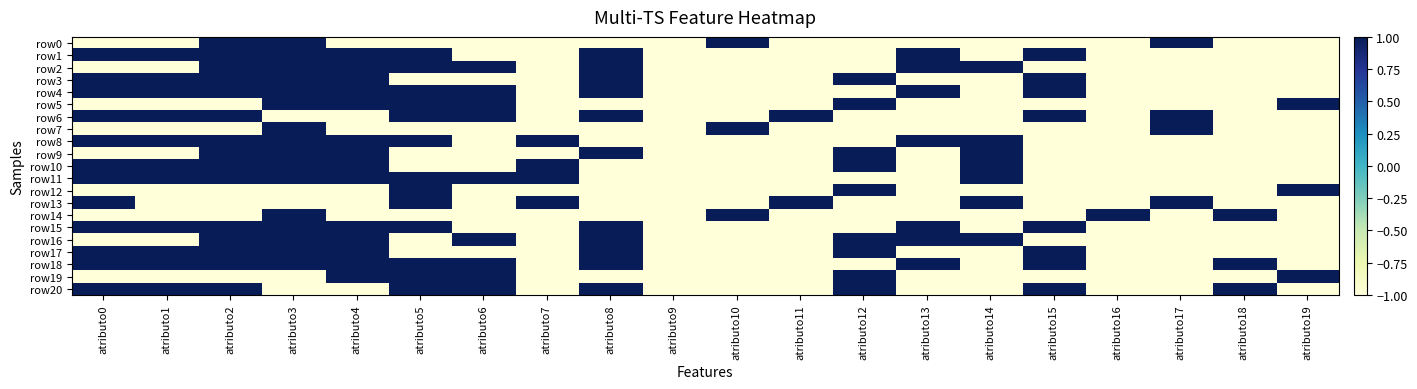

Reading left to right, list all the values displayed in this chart.

row0: atributo0=-1	atributo1=-1	atributo2=1	atributo3=1	atributo4=-1	atributo5=-1	atributo6=-1	atributo7=-1	atributo8=-1	atributo9=-1	atributo10=1	atributo11=-1	atributo12=-1	atributo13=-1	atributo14=-1	atributo15=-1	atributo16=-1	atributo17=1	atributo18=-1	atributo19=-1
row1: atributo0=1	atributo1=1	atributo2=1	atributo3=1	atributo4=1	atributo5=1	atributo6=-1	atributo7=-1	atributo8=1	atributo9=-1	atributo10=-1	atributo11=-1	atributo12=-1	atributo13=1	atributo14=-1	atributo15=1	atributo16=-1	atributo17=-1	atributo18=-1	atributo19=-1
row2: atributo0=-1	atributo1=-1	atributo2=1	atributo3=1	atributo4=1	atributo5=1	atributo6=1	atributo7=-1	atributo8=1	atributo9=-1	atributo10=-1	atributo11=-1	atributo12=-1	atributo13=1	atributo14=1	atributo15=-1	atributo16=-1	atributo17=-1	atributo18=-1	atributo19=-1
row3: atributo0=1	atributo1=1	atributo2=1	atributo3=1	atributo4=1	atributo5=-1	atributo6=-1	atributo7=-1	atributo8=1	atributo9=-1	atributo10=-1	atributo11=-1	atributo12=1	atributo13=-1	atributo14=-1	atributo15=1	atributo16=-1	atributo17=-1	atributo18=-1	atributo19=-1
row4: atributo0=1	atributo1=1	atributo2=1	atributo3=1	atributo4=1	atributo5=1	atributo6=1	atributo7=-1	atributo8=1	atributo9=-1	atributo10=-1	atributo11=-1	atributo12=-1	atributo13=1	atributo14=-1	atributo15=1	atributo16=-1	atributo17=-1	atributo18=-1	atributo19=-1
row5: atributo0=-1	atributo1=-1	atributo2=-1	atributo3=1	atributo4=1	atributo5=1	atributo6=1	atributo7=-1	atributo8=-1	atributo9=-1	atributo10=-1	atributo11=-1	atributo12=1	atributo13=-1	atributo14=-1	atributo15=-1	atributo16=-1	atributo17=-1	atributo18=-1	atributo19=1
row6: atributo0=1	atributo1=1	atributo2=1	atributo3=-1	atributo4=-1	atributo5=1	atributo6=1	atributo7=-1	atributo8=1	atributo9=-1	atributo10=-1	atributo11=1	atributo12=-1	atributo13=-1	atributo14=-1	atributo15=1	atributo16=-1	atributo17=1	atributo18=-1	atributo19=-1
row7: atributo0=-1	atributo1=-1	atributo2=-1	atributo3=1	atributo4=-1	atributo5=-1	atributo6=-1	atributo7=-1	atributo8=-1	atributo9=-1	atributo10=1	atributo11=-1	atributo12=-1	atributo13=-1	atributo14=-1	atributo15=-1	atributo16=-1	atributo17=1	atributo18=-1	atributo19=-1
row8: atributo0=1	atributo1=1	atributo2=1	atributo3=1	atributo4=1	atributo5=1	atributo6=-1	atributo7=1	atributo8=-1	atributo9=-1	atributo10=-1	atributo11=-1	atributo12=-1	atributo13=1	atributo14=1	atributo15=-1	atributo16=-1	atributo17=-1	atributo18=-1	atributo19=-1
row9: atributo0=-1	atributo1=-1	atributo2=1	atributo3=1	atributo4=1	atributo5=-1	atributo6=-1	atributo7=-1	atributo8=1	atributo9=-1	atributo10=-1	atributo11=-1	atributo12=1	atributo13=-1	atributo14=1	atributo15=-1	atributo16=-1	atributo17=-1	atributo18=-1	atributo19=-1
row10: atributo0=1	atributo1=1	atributo2=1	atributo3=1	atributo4=1	atributo5=-1	atributo6=-1	atributo7=1	atributo8=-1	atributo9=-1	atributo10=-1	atributo11=-1	atributo12=1	atributo13=-1	atributo14=1	atributo15=-1	atributo16=-1	atributo17=-1	atributo18=-1	atributo19=-1
row11: atributo0=1	atributo1=1	atributo2=1	atributo3=1	atributo4=1	atributo5=1	atributo6=1	atributo7=1	atributo8=-1	atributo9=-1	atributo10=-1	atributo11=-1	atributo12=-1	atributo13=-1	atributo14=1	atributo15=-1	atributo16=-1	atributo17=-1	atributo18=-1	atributo19=-1
row12: atributo0=-1	atributo1=-1	atributo2=-1	atributo3=-1	atributo4=-1	atributo5=1	atributo6=-1	atributo7=-1	atributo8=-1	atributo9=-1	atributo10=-1	atributo11=-1	atributo12=1	atributo13=-1	atributo14=-1	atributo15=-1	atributo16=-1	atributo17=-1	atributo18=-1	atributo19=1
row13: atributo0=1	atributo1=-1	atributo2=-1	atributo3=-1	atributo4=-1	atributo5=1	atributo6=-1	atributo7=1	atributo8=-1	atributo9=-1	atributo10=-1	atributo11=1	atributo12=-1	atributo13=-1	atributo14=1	atributo15=-1	atributo16=-1	atributo17=1	atributo18=-1	atributo19=-1
row14: atributo0=-1	atributo1=-1	atributo2=-1	atributo3=1	atributo4=-1	atributo5=-1	atributo6=-1	atributo7=-1	atributo8=-1	atributo9=-1	atributo10=1	atributo11=-1	atributo12=-1	atributo13=-1	atributo14=-1	atributo15=-1	atributo16=1	atributo17=-1	atributo18=1	atributo19=-1
row15: atributo0=1	atributo1=1	atributo2=1	atributo3=1	atributo4=1	atributo5=1	atributo6=-1	atributo7=-1	atributo8=1	atributo9=-1	atributo10=-1	atributo11=-1	atributo12=-1	atributo13=1	atributo14=-1	atributo15=1	atributo16=-1	atributo17=-1	atributo18=-1	atributo19=-1
row16: atributo0=-1	atributo1=-1	atributo2=1	atributo3=1	atributo4=1	atributo5=-1	atributo6=1	atributo7=-1	atributo8=1	atributo9=-1	atributo10=-1	atributo11=-1	atributo12=1	atributo13=1	atributo14=1	atributo15=-1	atributo16=-1	atributo17=-1	atributo18=-1	atributo19=-1
row17: atributo0=1	atributo1=1	atributo2=1	atributo3=1	atributo4=1	atributo5=-1	atributo6=-1	atributo7=-1	atributo8=1	atributo9=-1	atributo10=-1	atributo11=-1	atributo12=1	atributo13=-1	atributo14=-1	atributo15=1	atributo16=-1	atributo17=-1	atributo18=-1	atributo19=-1
row18: atributo0=1	atributo1=1	atributo2=1	atributo3=1	atributo4=1	atributo5=1	atributo6=1	atributo7=-1	atributo8=1	atributo9=-1	atributo10=-1	atributo11=-1	atributo12=-1	atributo13=1	atributo14=-1	atributo15=1	atributo16=-1	atributo17=-1	atributo18=1	atributo19=-1
row19: atributo0=-1	atributo1=-1	atributo2=-1	atributo3=-1	atributo4=1	atributo5=1	atributo6=1	atributo7=-1	atributo8=-1	atributo9=-1	atributo10=-1	atributo11=-1	atributo12=1	atributo13=-1	atributo14=-1	atributo15=-1	atributo16=-1	atributo17=-1	atributo18=-1	atributo19=1
row20: atributo0=1	atributo1=1	atributo2=1	atributo3=-1	atributo4=-1	atributo5=1	atributo6=1	atributo7=-1	atributo8=1	atributo9=-1	atributo10=-1	atributo11=-1	atributo12=1	atributo13=-1	atributo14=-1	atributo15=1	atributo16=-1	atributo17=-1	atributo18=1	atributo19=-1